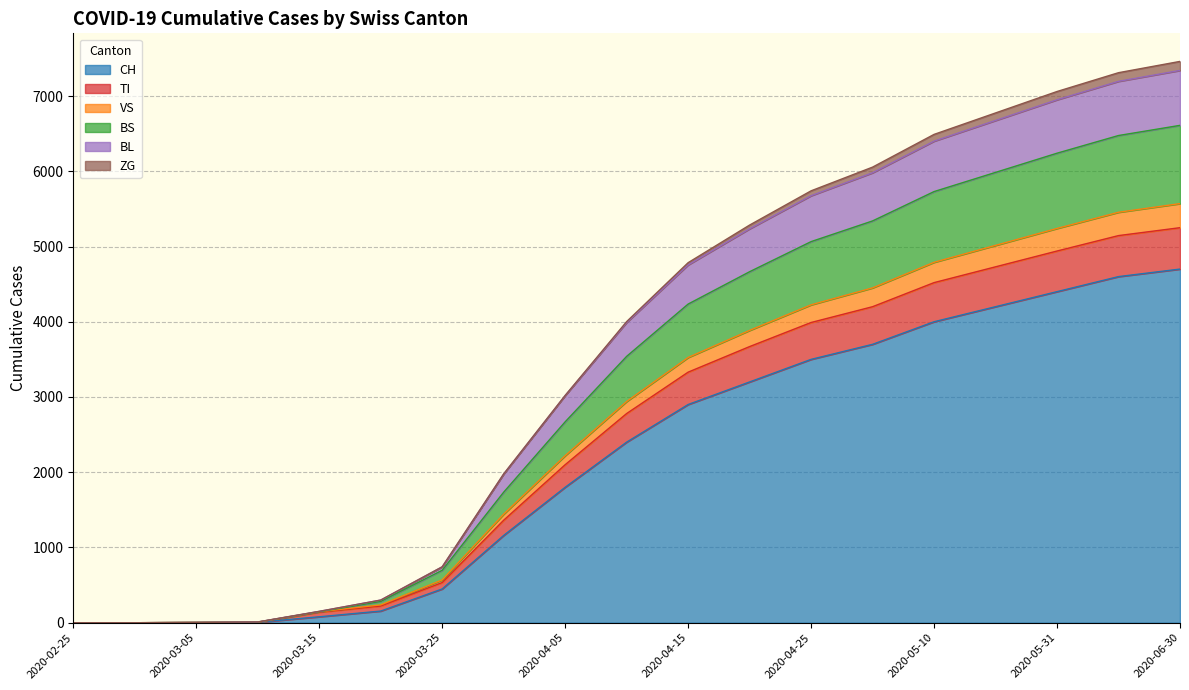

What are all the series names shown in the legend?

CH, TI, VS, BS, BL, ZG